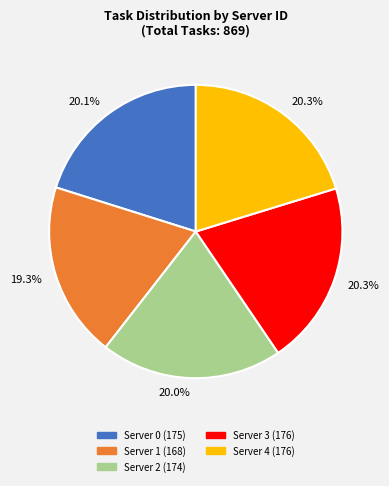

Is there any slice that represents more than half of the pie?

No